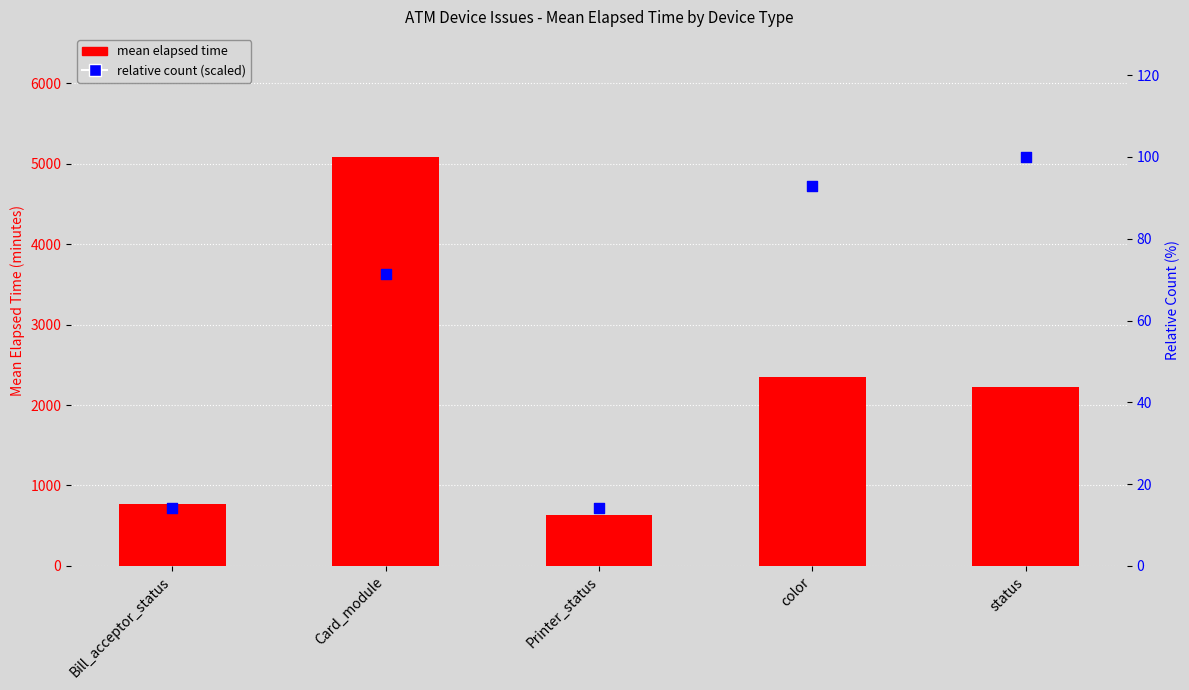

Is the value of relative count (scaled) at color greater than the value of mean elapsed time at Card_module?

No